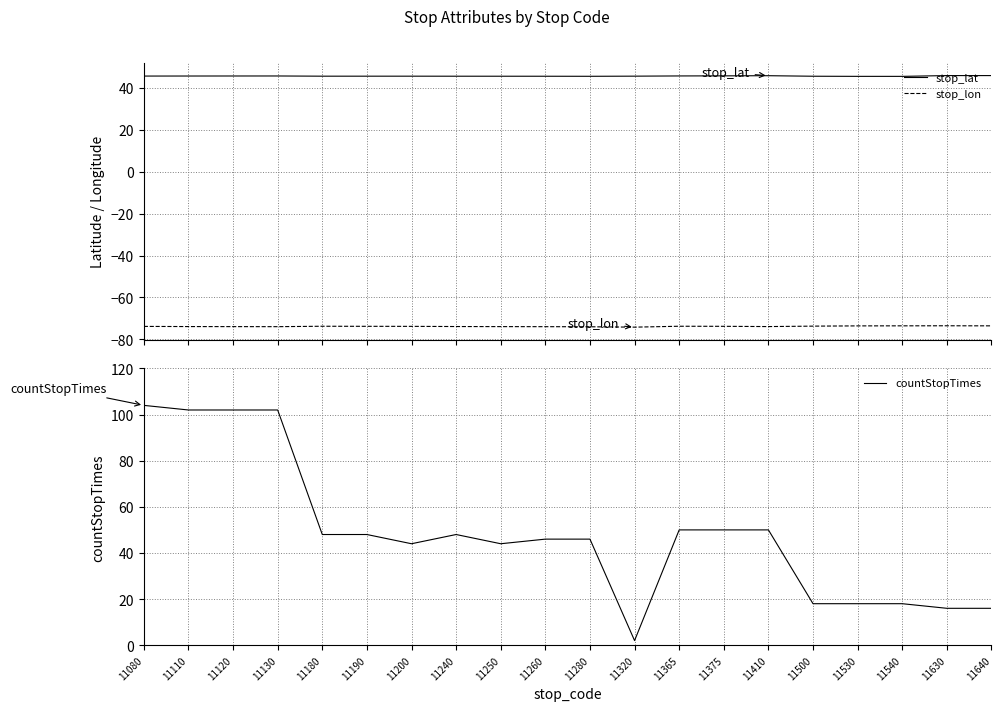

What is the average value of the stop_lon series?

-73.8